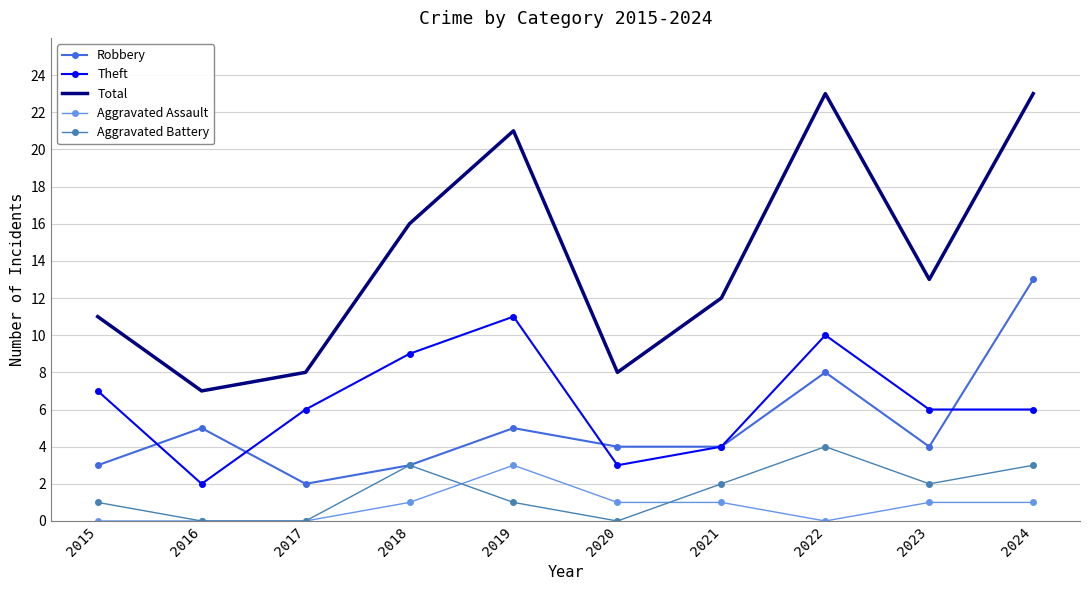

What are all the series names shown in the legend?

Robbery, Theft, Total, Aggravated Assault, Aggravated Battery